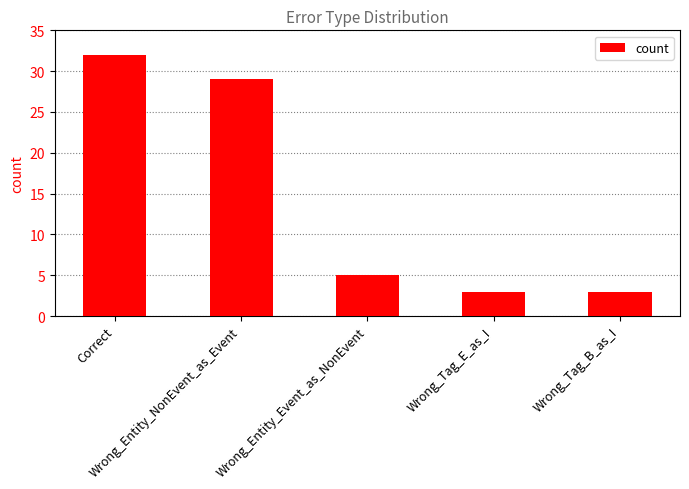

The value at Wrong_Entity_NonEvent_as_Event is 45. True or false?

False